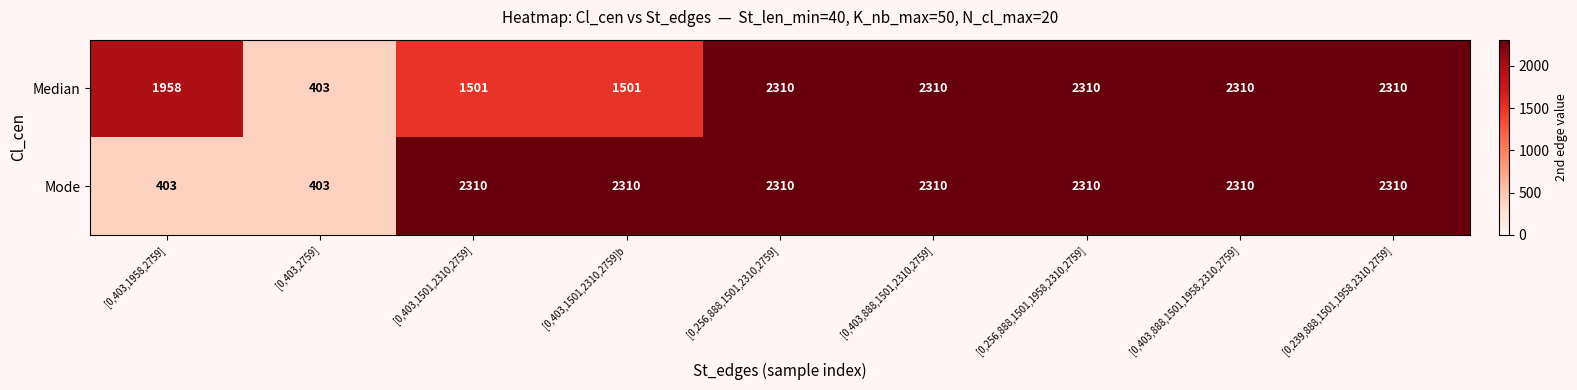

How many distinct data groups are displayed?

2